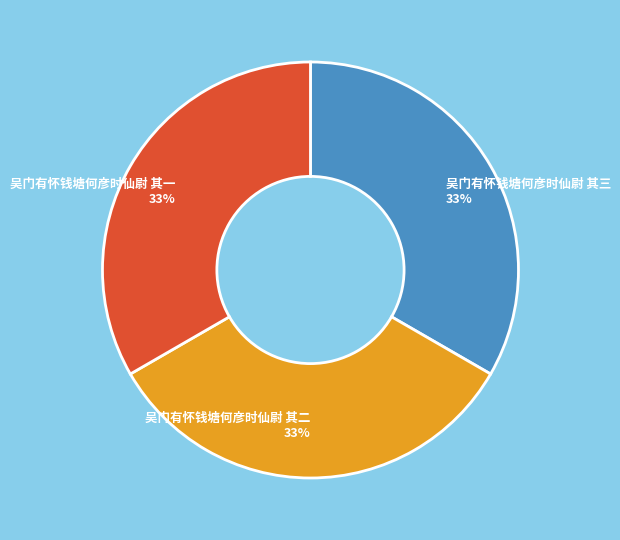

How many slices are in this pie chart?

3